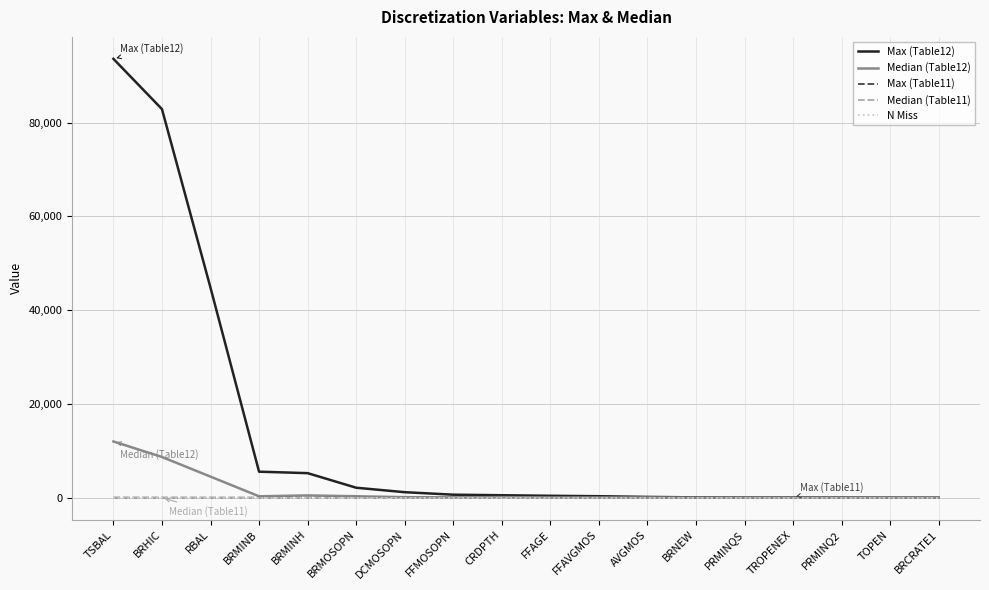

What is the greatest value displayed?

93603.0